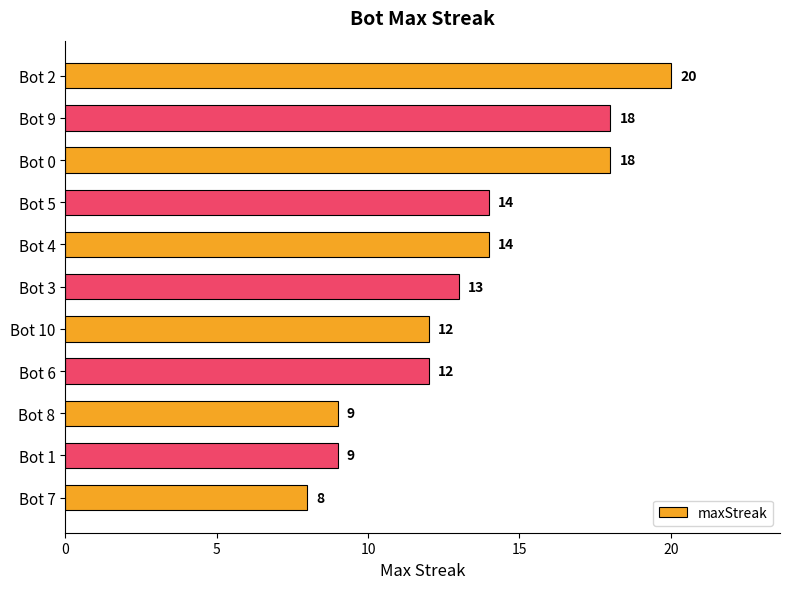

What value does the data have at Bot 8, to the nearest 5?

10